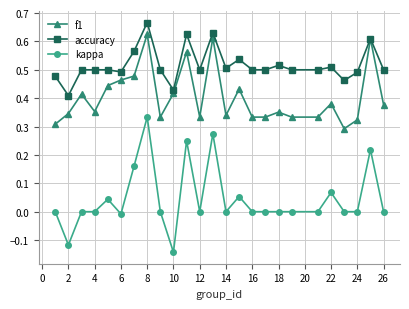

Which series has the widest spread of values?

kappa